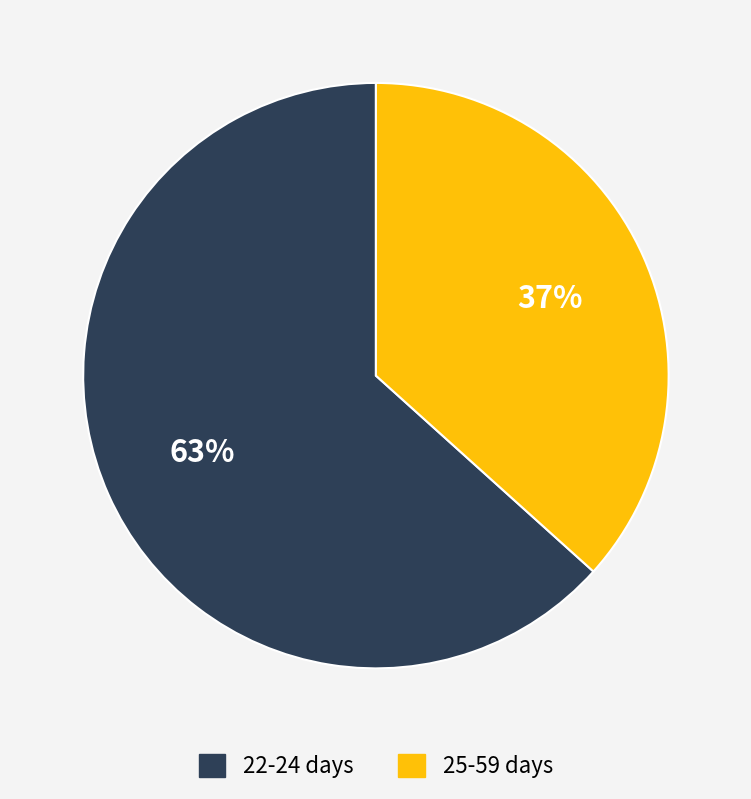

Is there a majority slice in this chart?

Yes